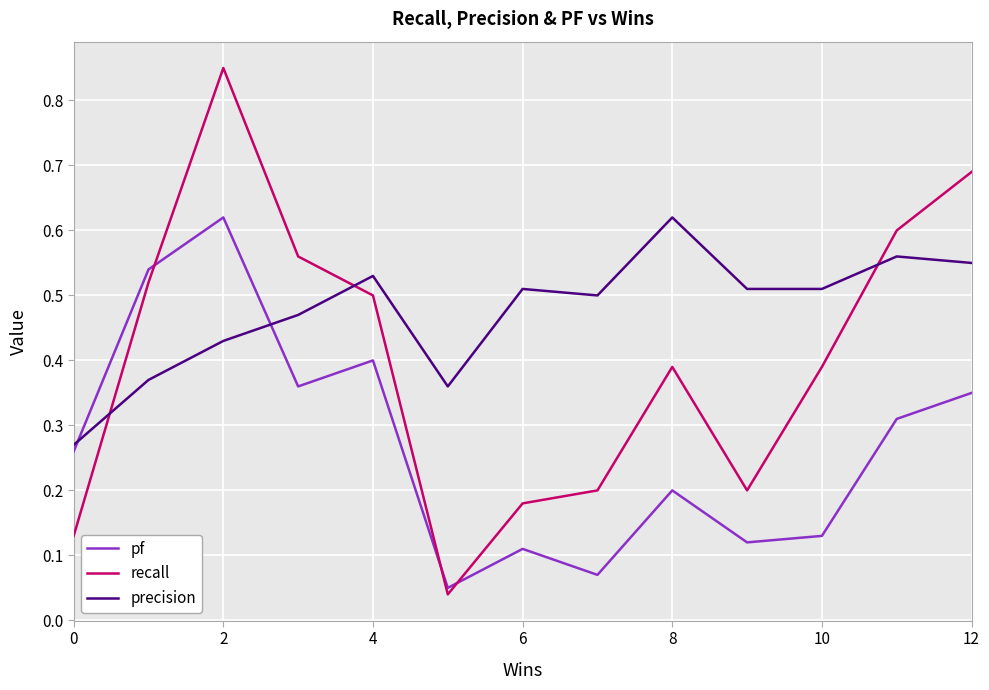

Rank the series by their average value, from lowest to highest.

pf, recall, precision